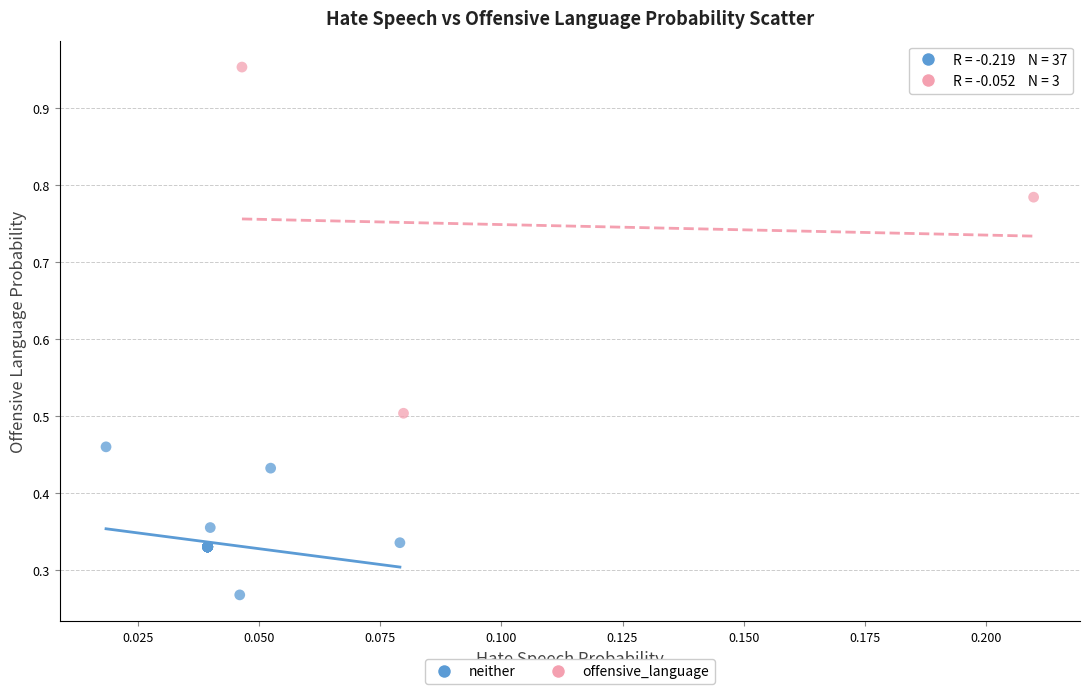

Which series reaches the minimum Y coordinate?

neither